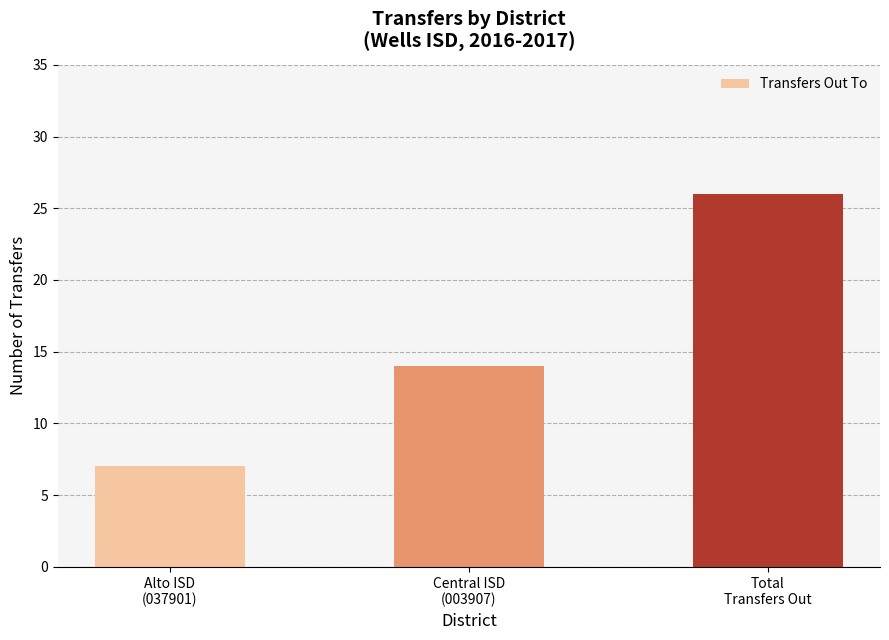

What position from the right is Total
Transfers Out?

1